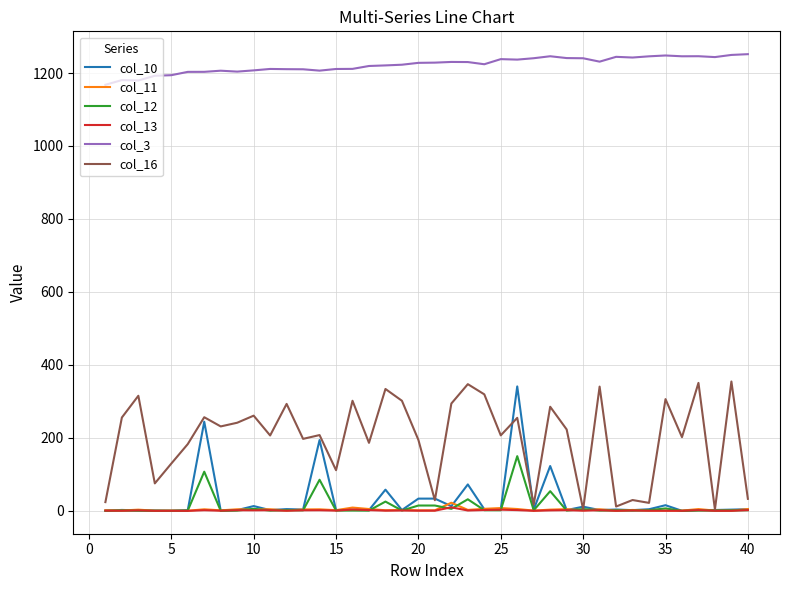

True or false: col_3 has more than 2 points higher than both neighbors.

True